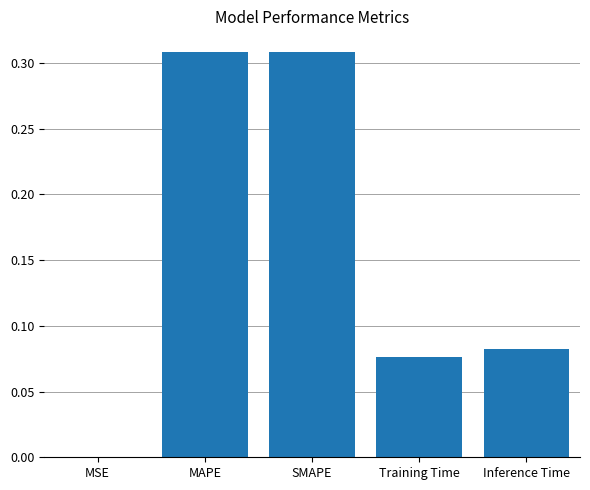

What is the sum of all values?

0.8